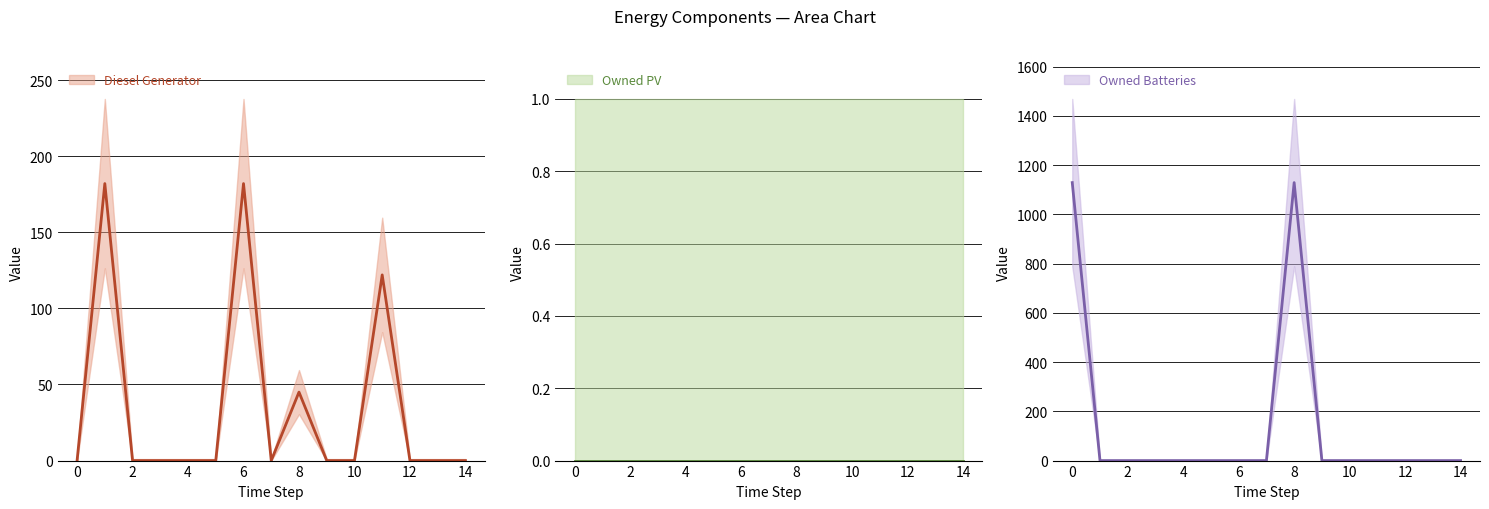

List the series in order of their peak value, lowest first.

Owned PV, Diesel Generator, Owned Batteries